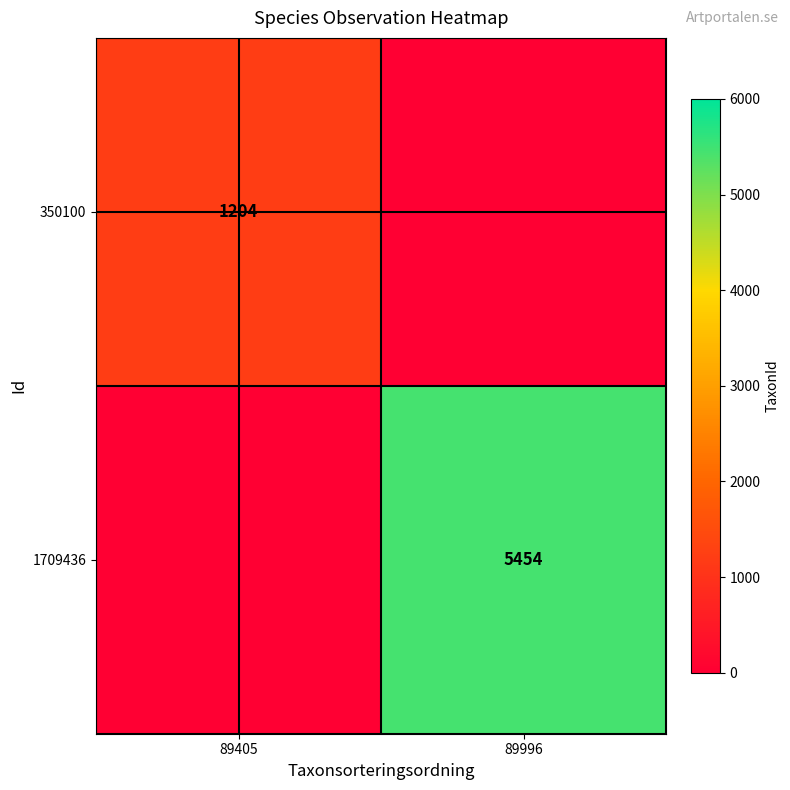

How many series are shown in this chart?

2